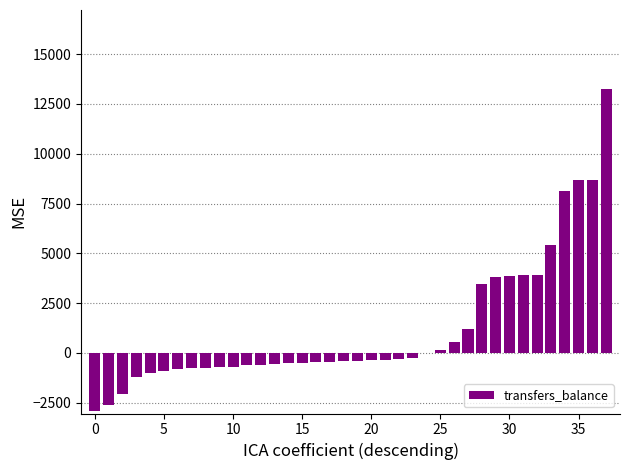

How many values exceed -424?

18